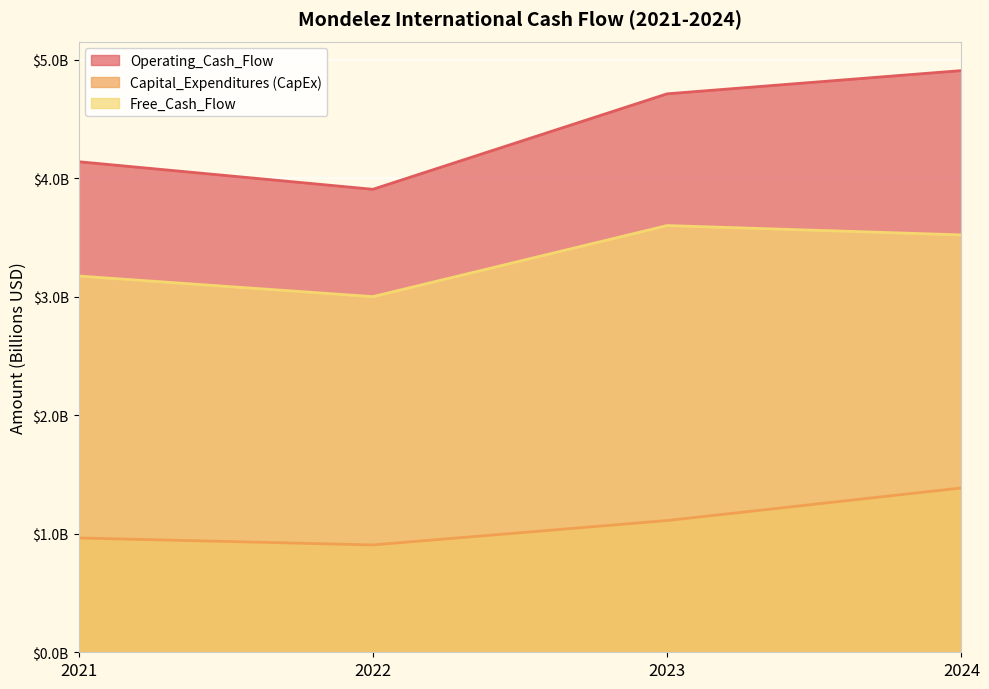

Is the value of Capital_Expenditures (CapEx) at 2023 greater than the value of Free_Cash_Flow at 2022?

No